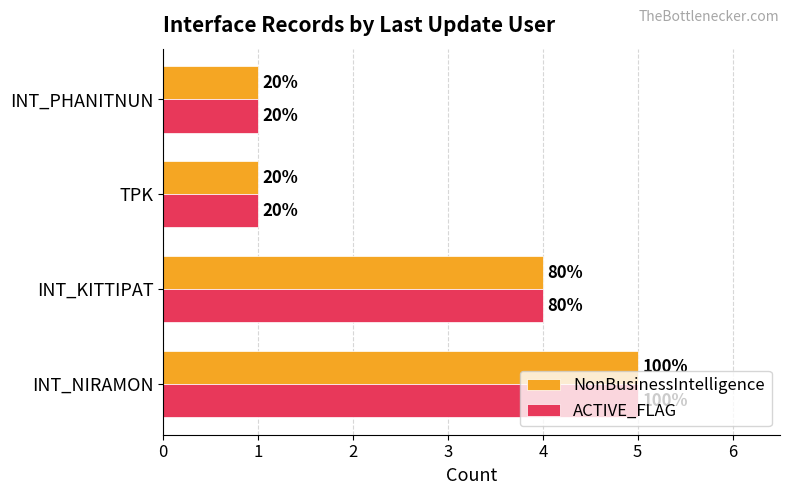

What is the lowest value of the NonBusinessIntelligence series?

1